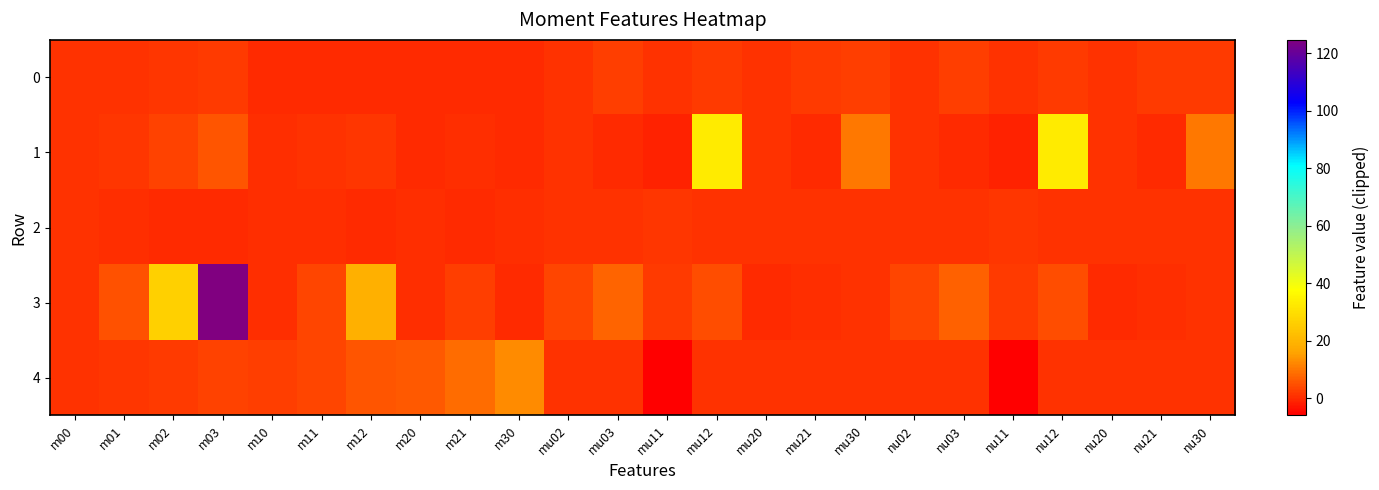

Between m00 and m03, which is larger?

m03